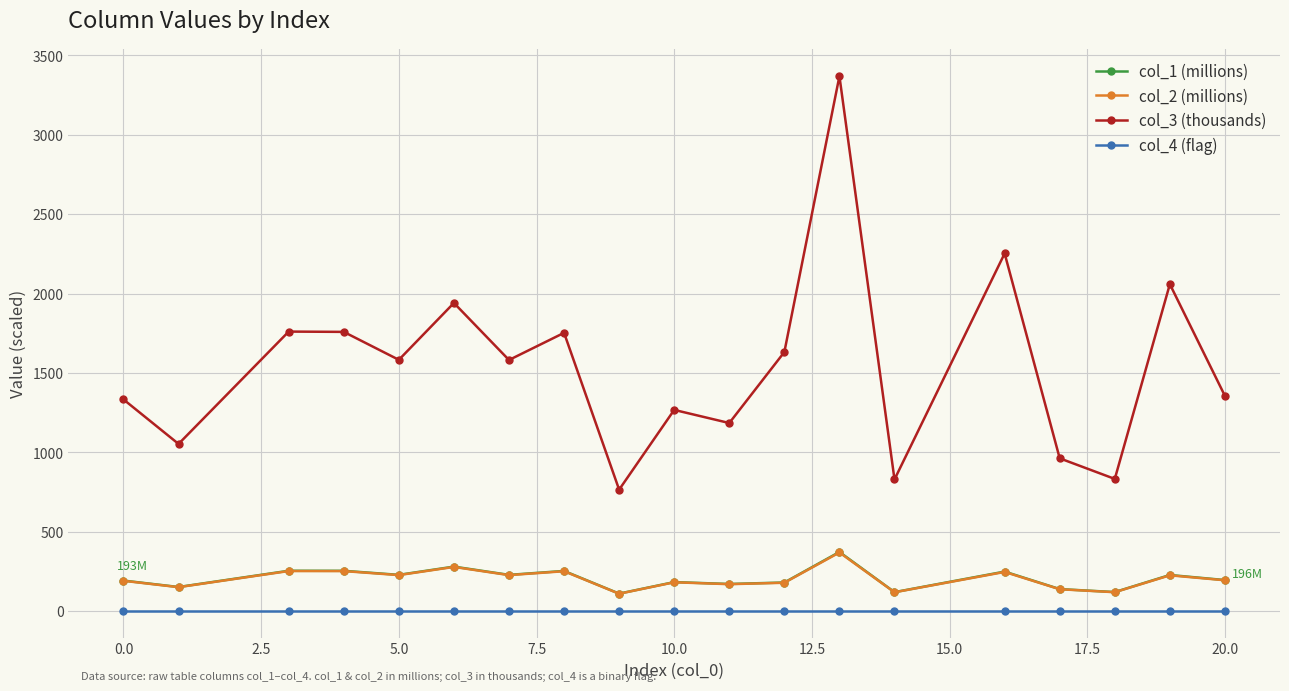

What is the value of the col_2 (millions) point at the 15th from the left?

247.2